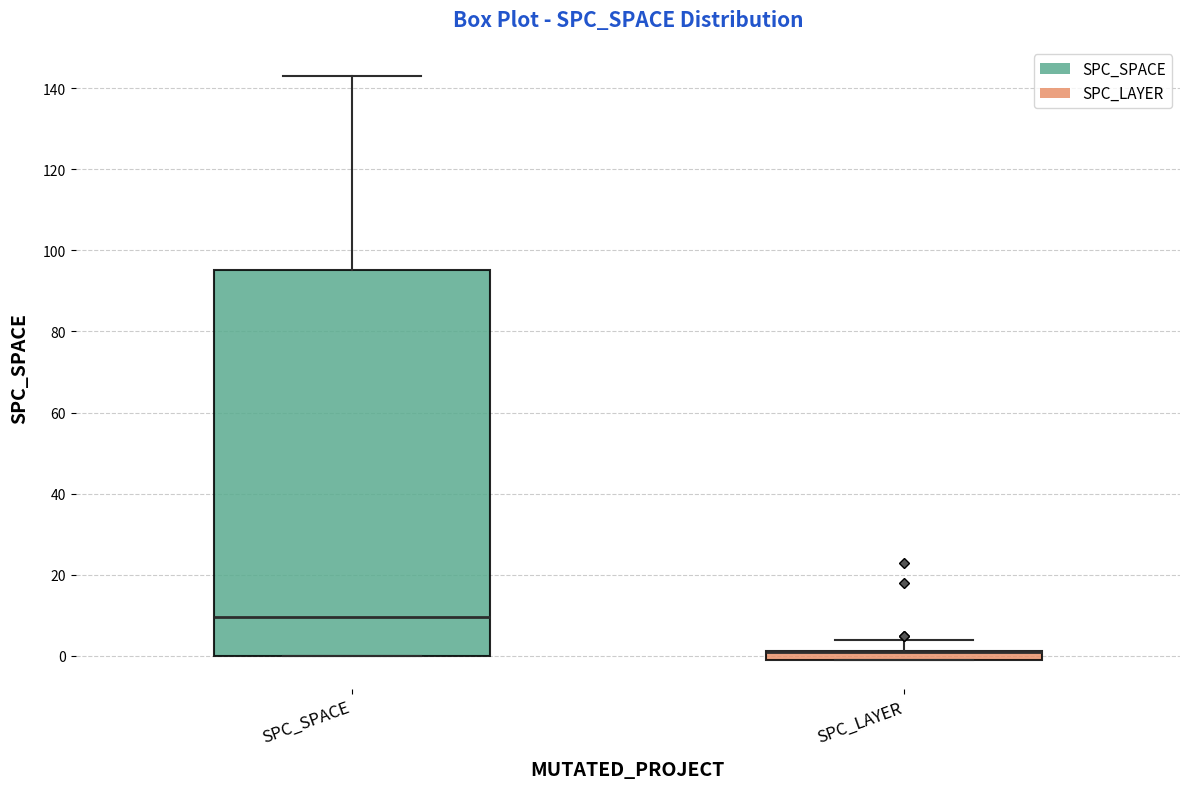

Comparing the boxes themselves (not the whiskers), which one is the tallest?

SPC_SPACE